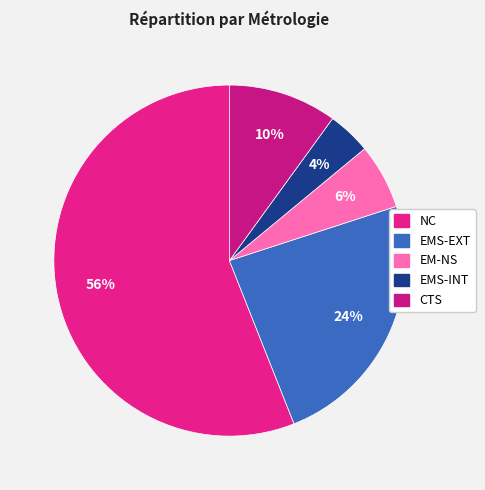

To the nearest percent, what is the difference between the largest and smallest slice percentages?

52%